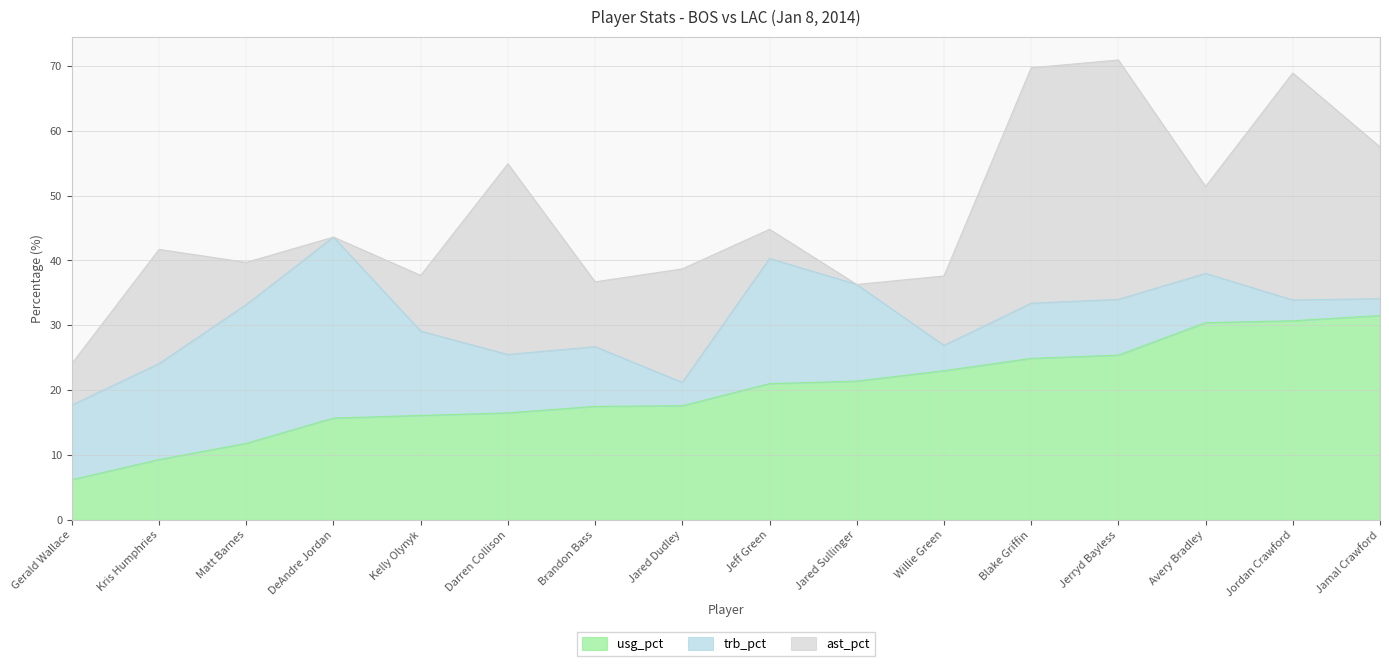

Is it true that usg_pct equals 5.3 at Blake Griffin?

False